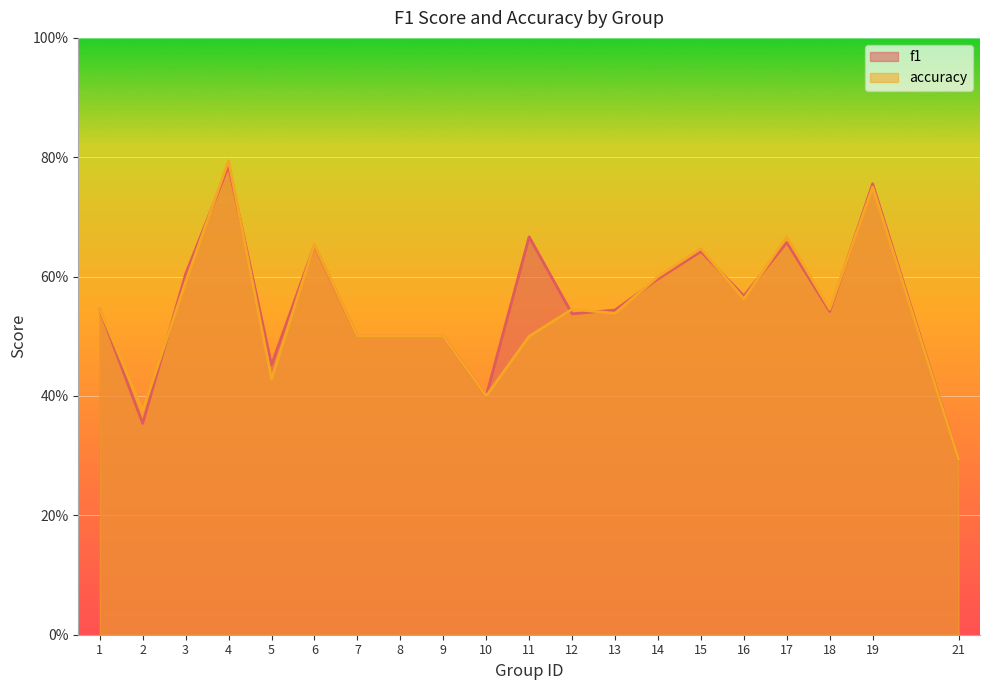

At which label does accuracy reach its minimum?

21